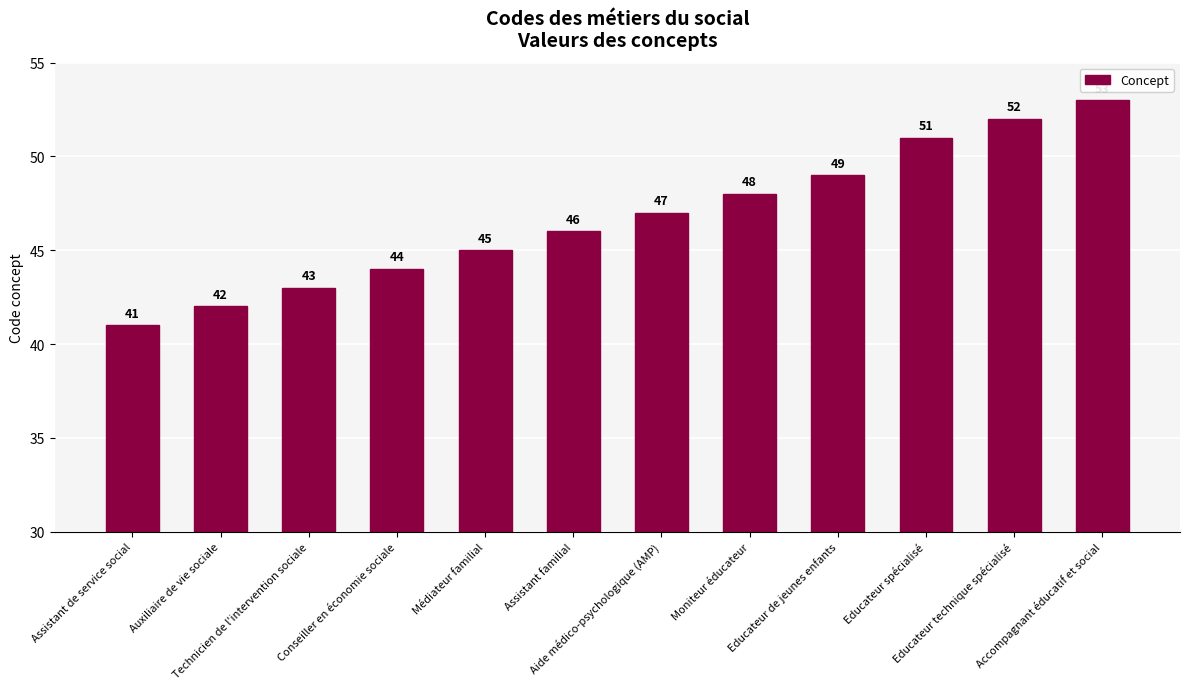

What is the value of the 6th bar from the left?

46